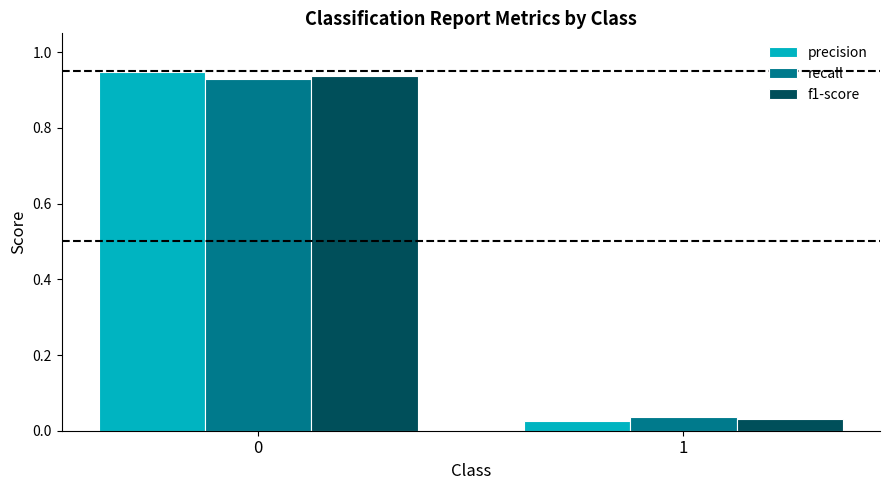

Is the value of recall at 0 greater than the value of f1-score at 1?

Yes